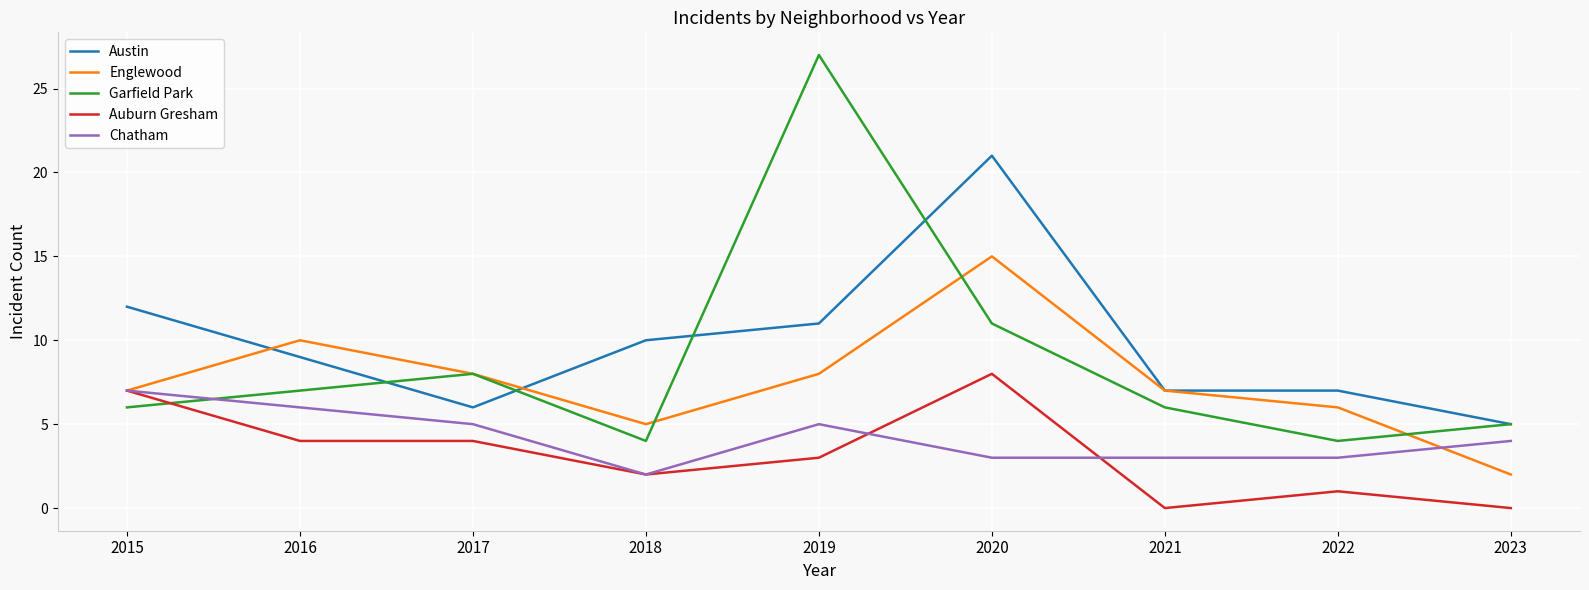

What is the difference between the Garfield Park values at 2017 and 2018?

4